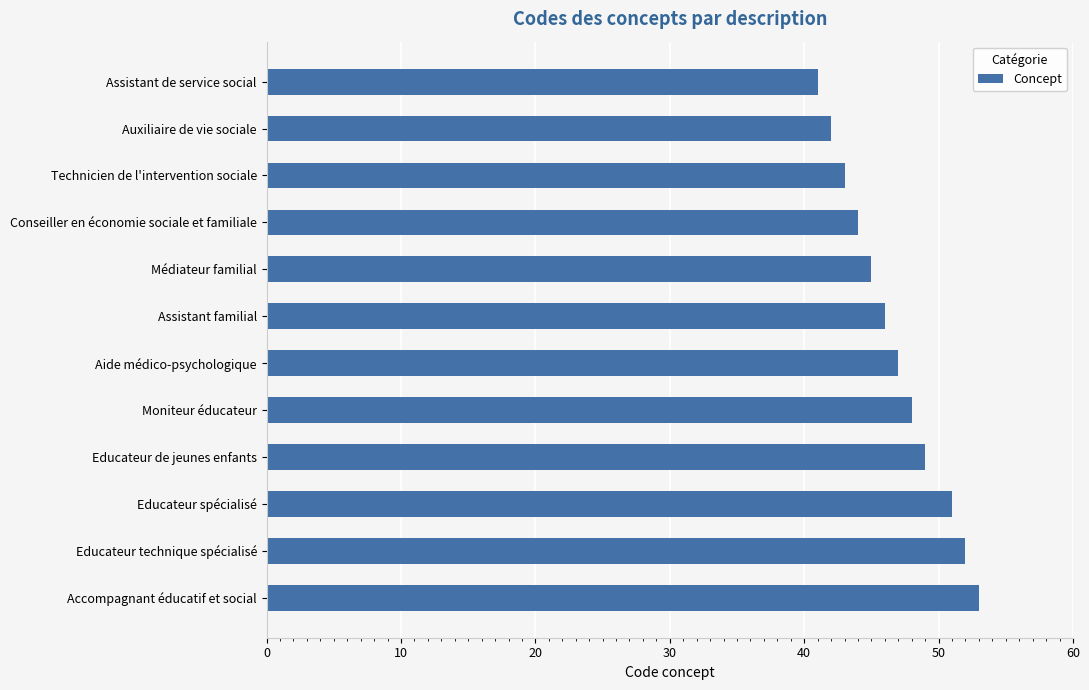

What is the value of the 3rd bar from the top?

43